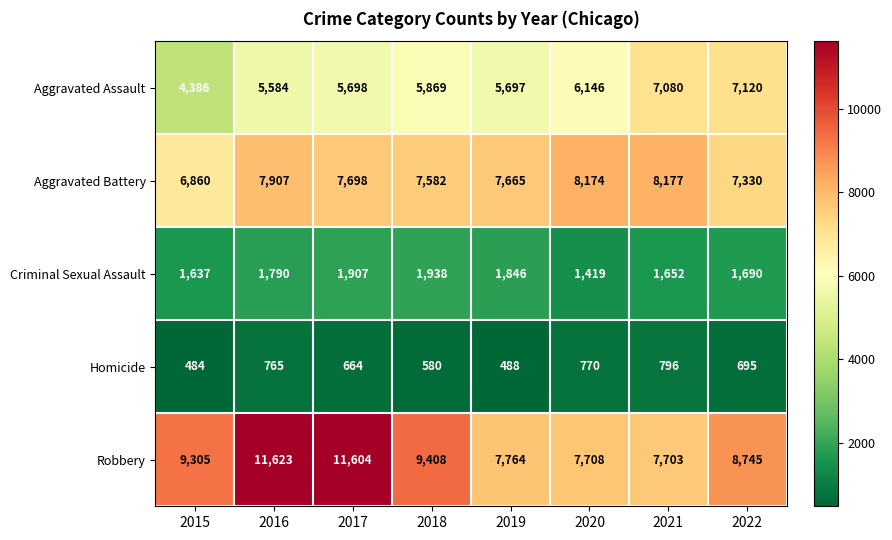

What is the sum of all Aggravated Battery values?

61393